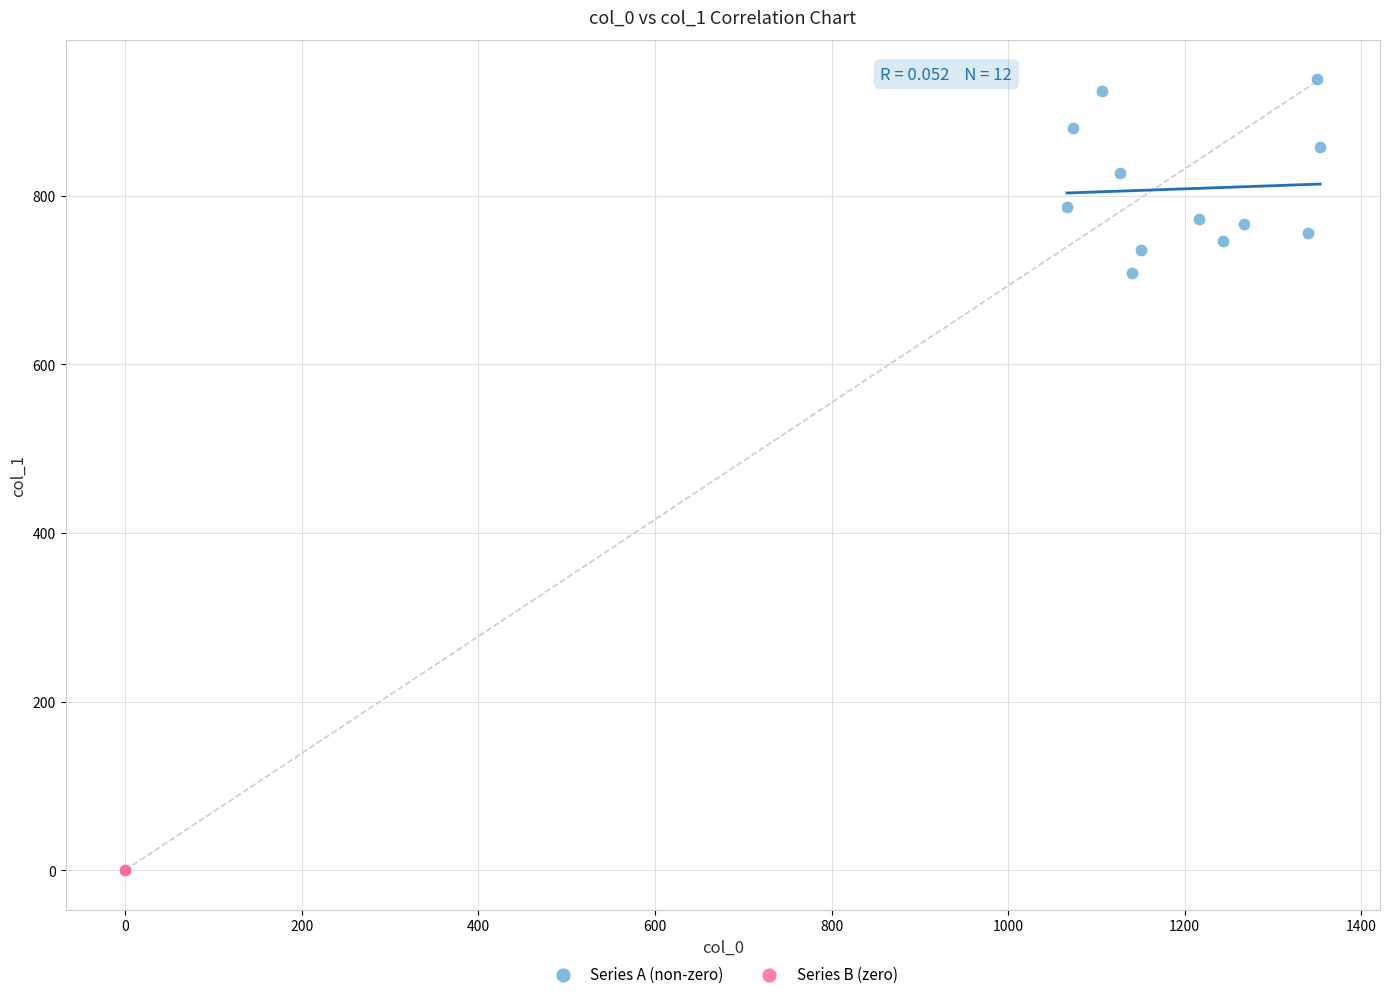

What are all the series names shown in the legend?

Series A (non-zero), Series B (zero)